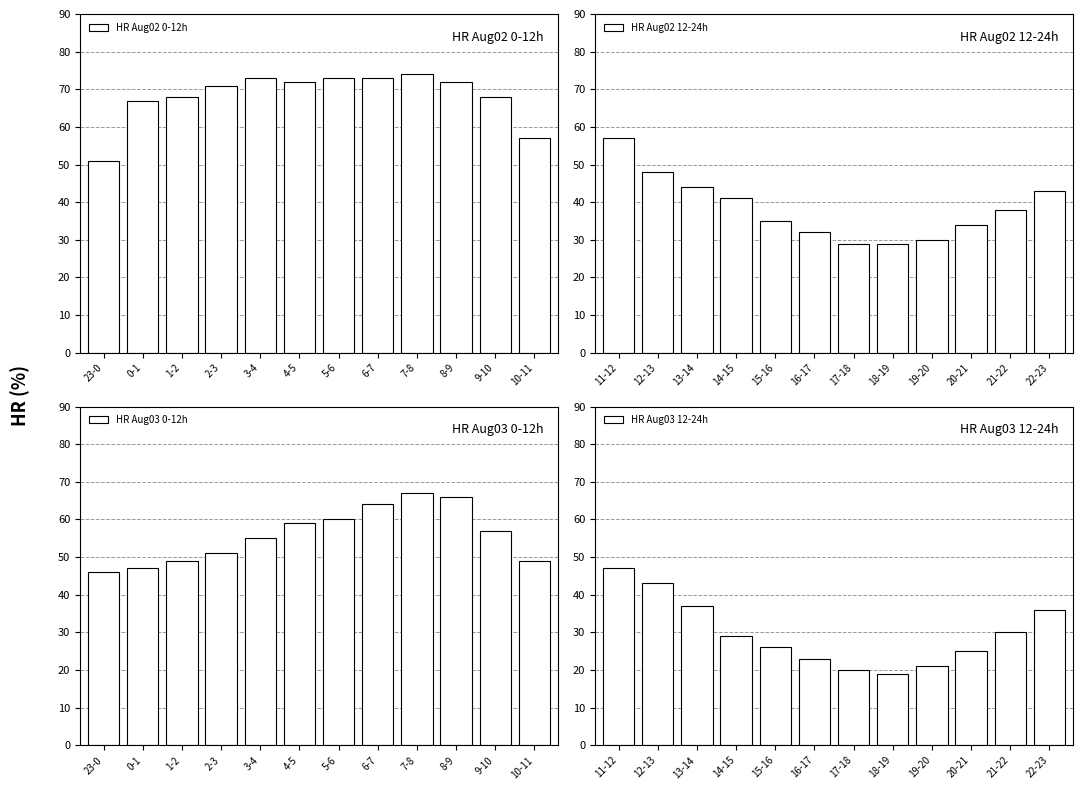

Between 6-7 and 8-9, which is larger?

6-7